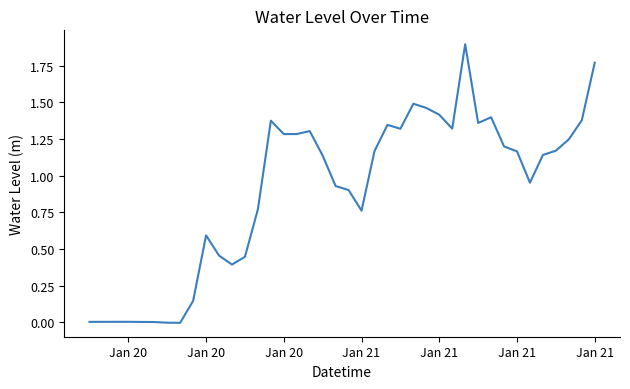

What is the greatest value displayed?

1.9